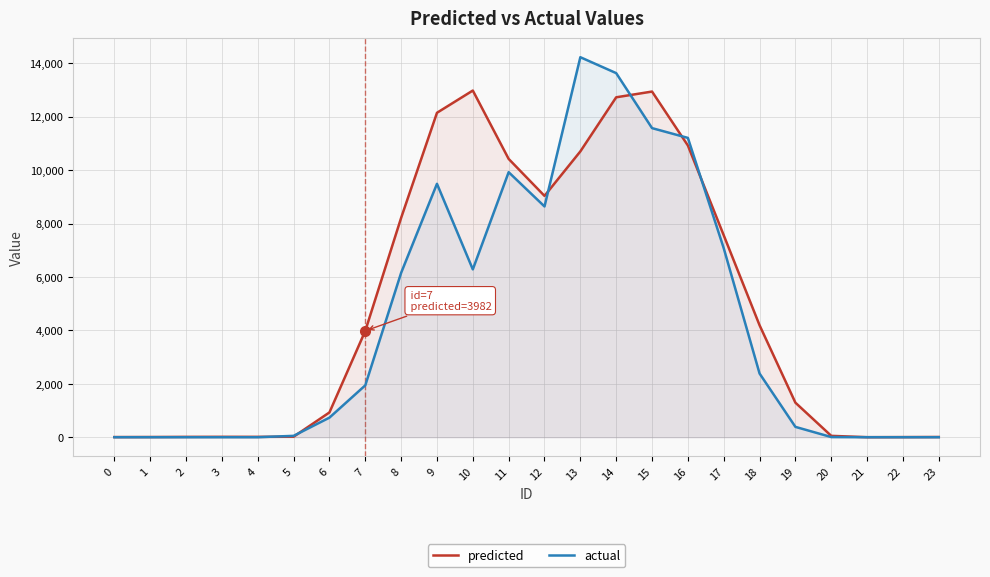

Between 0 and 12, which is larger?

12